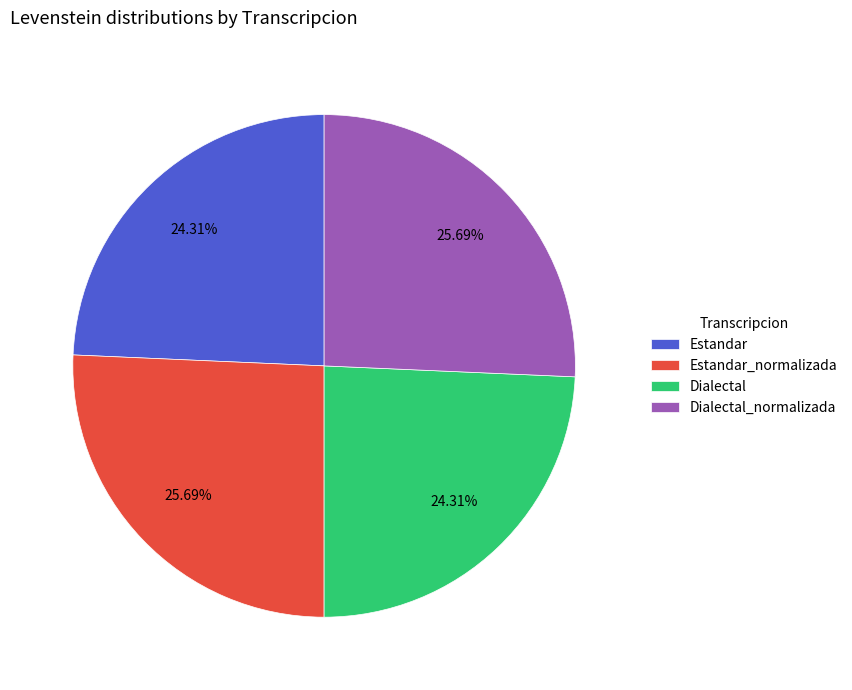

Which has a higher value, Dialectal or Estandar_normalizada?

Estandar_normalizada